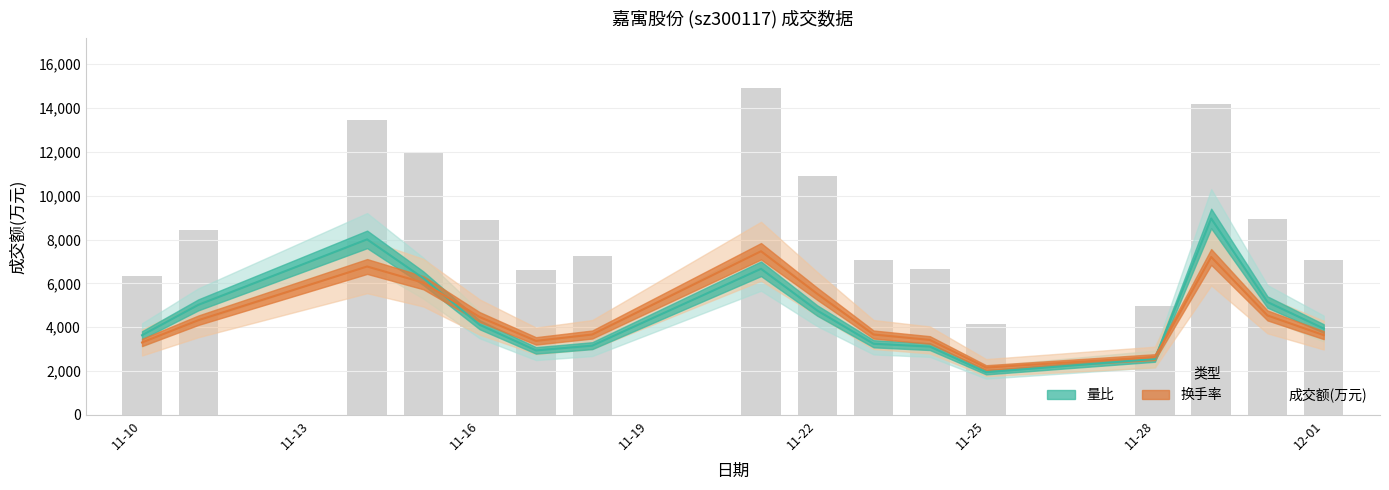

Read the value at 11-19, to the nearest 100.

12000